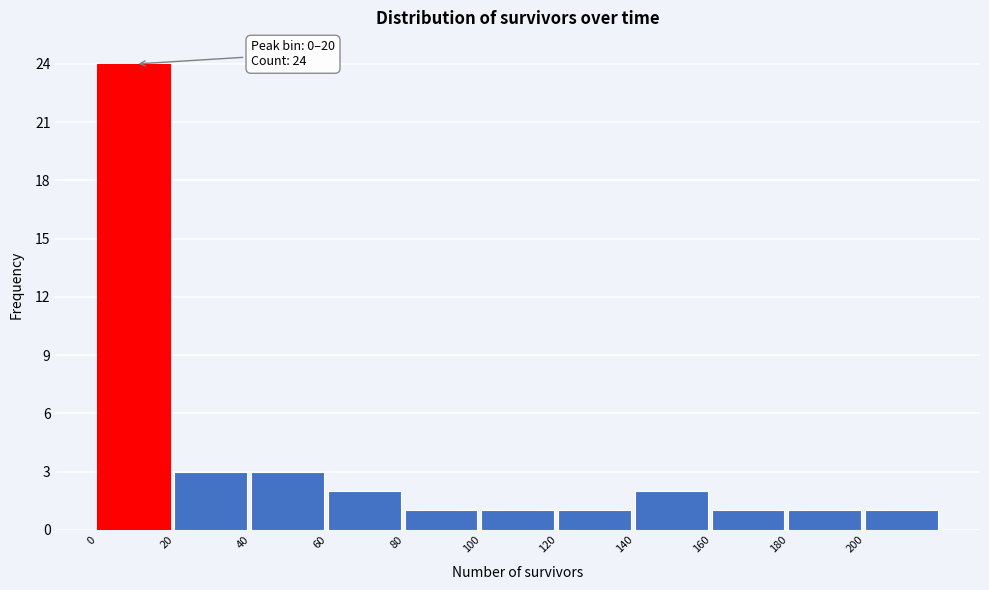

Over which range of the x-axis is the bar tallest?

0 to 20